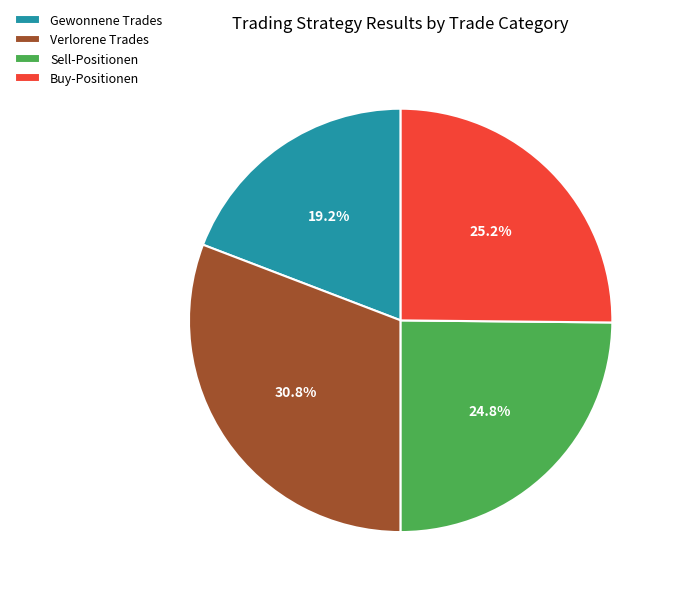

To the nearest percent, what portion does Verlorene Trades represent?

31%